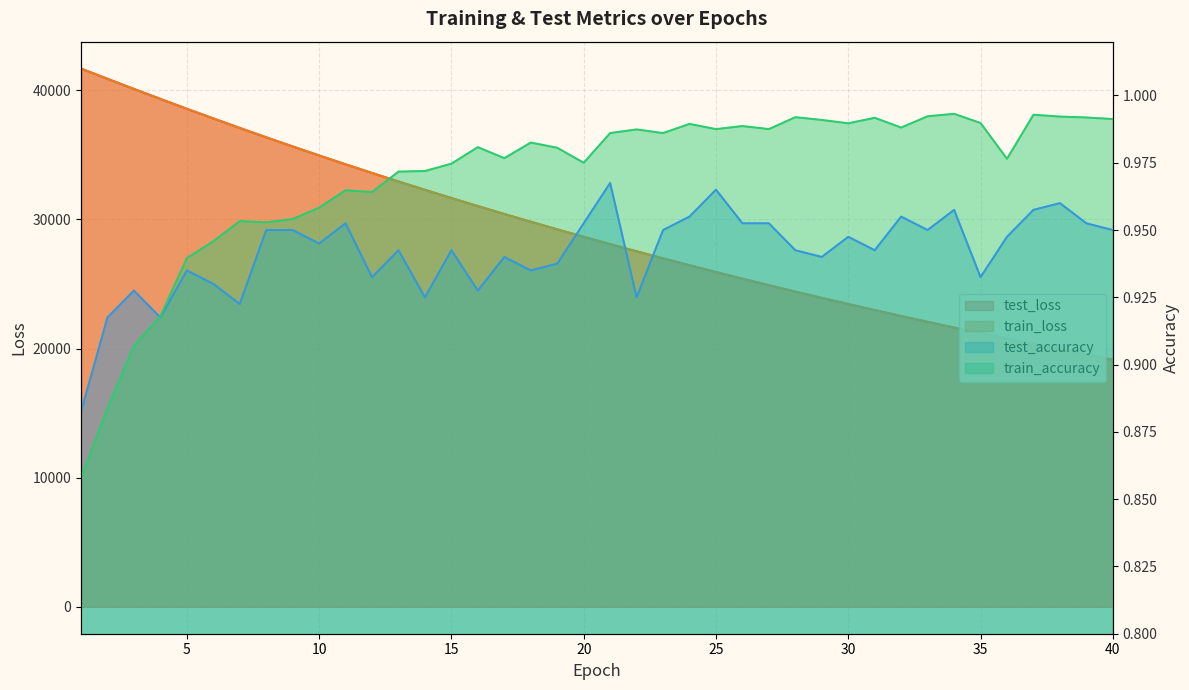

Which series has the widest spread of values?

train_loss